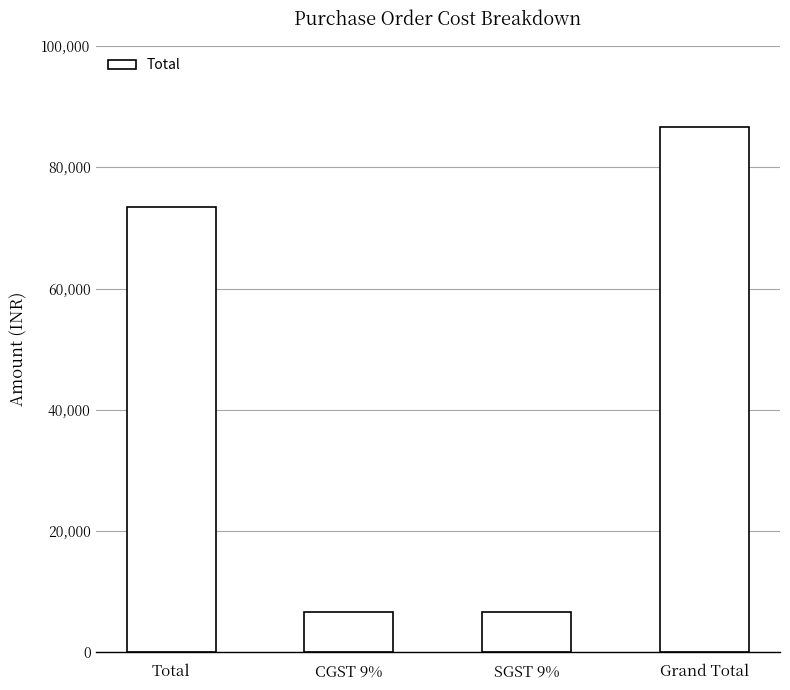

Reading left to right, list all the values displayed in this chart.

73450.0	6610.5	6610.5	86671.0